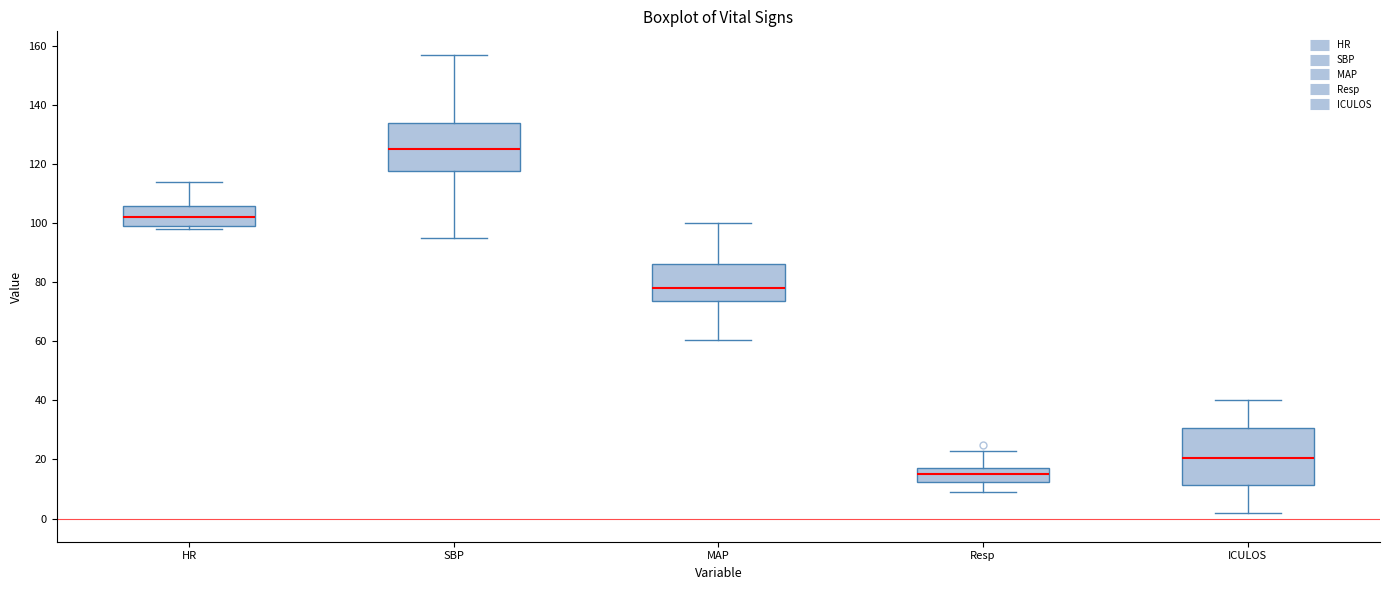

Which box has the highest median line?

SBP